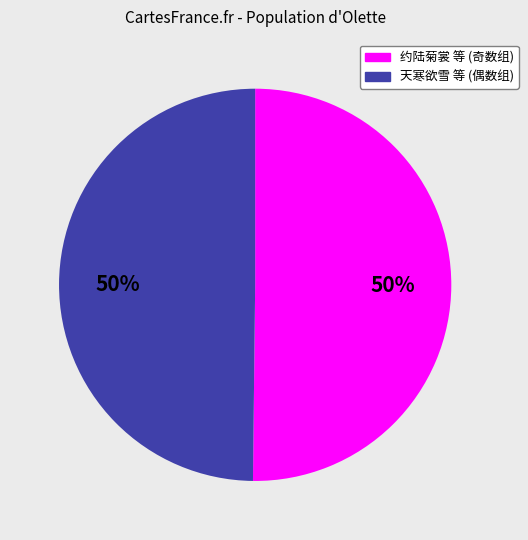

To the nearest percent, what is the average slice percentage?

50%